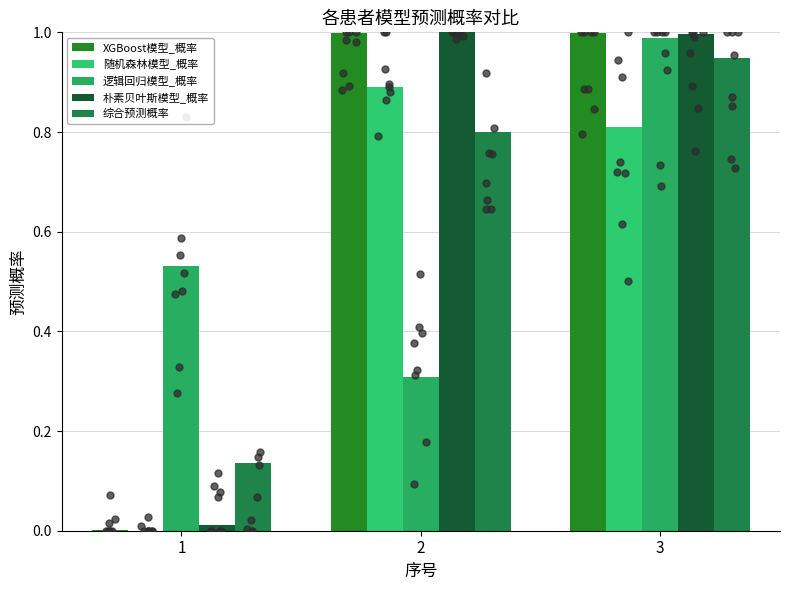

What are all the series names shown in the legend?

XGBoost模型_概率, 随机森林模型_概率, 逻辑回归模型_概率, 朴素贝叶斯模型_概率, 综合预测概率